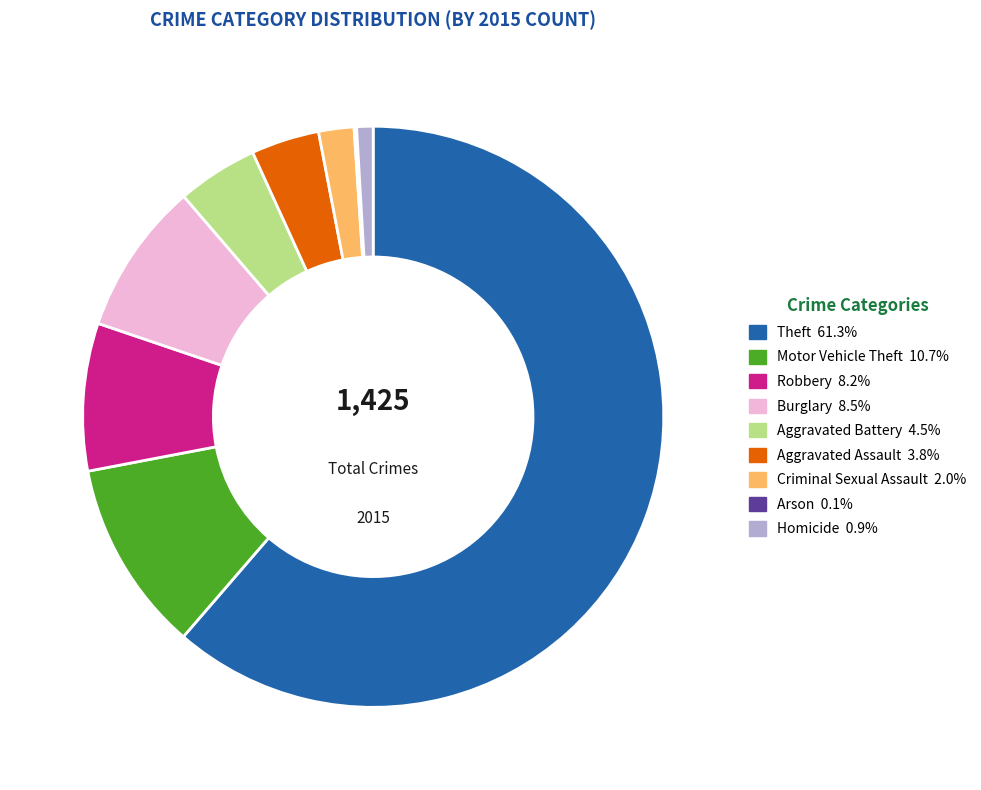

Between Aggravated Assault and Robbery, which is larger?

Robbery